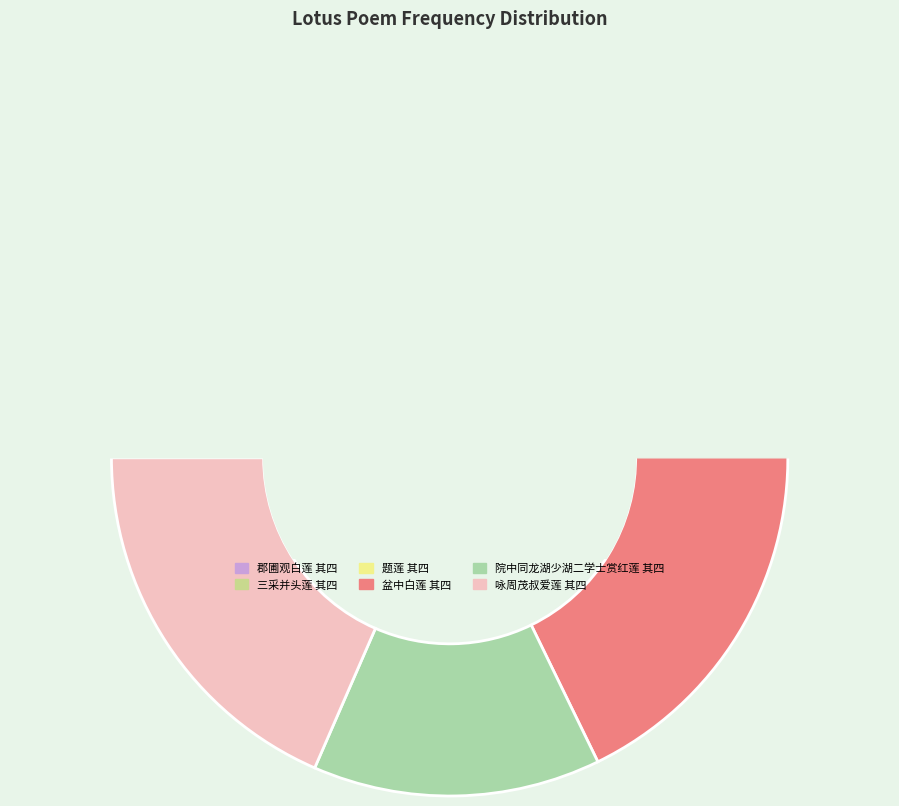

What is the ratio of the value at 郡圃观白莲 其四 to the value at 盆中白莲 其四?

1.1